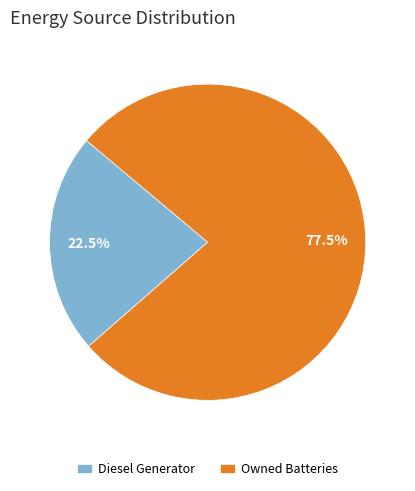

Is there any slice that represents more than half of the pie?

Yes